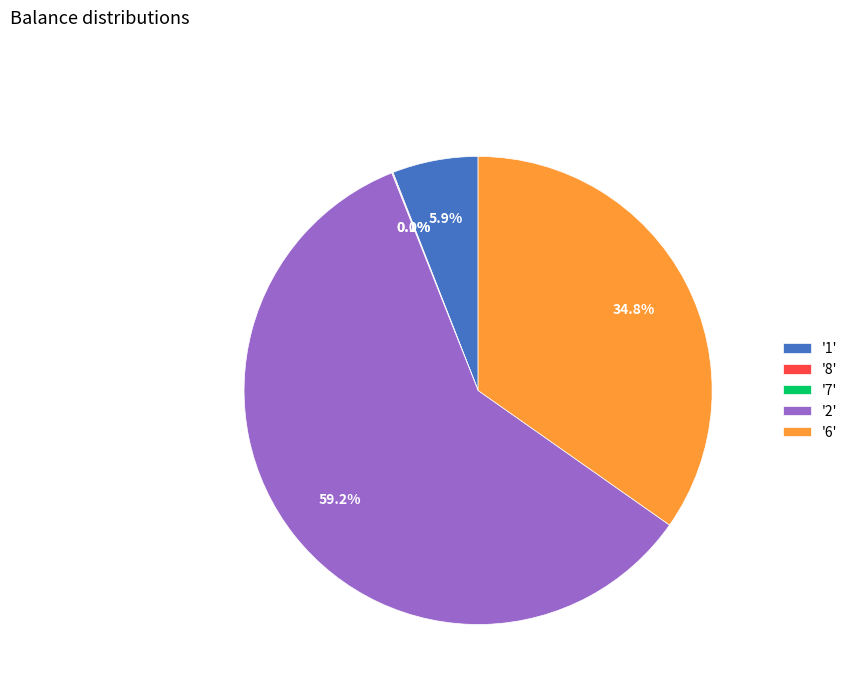

Which has a higher value, '6' or '1'?

'6'